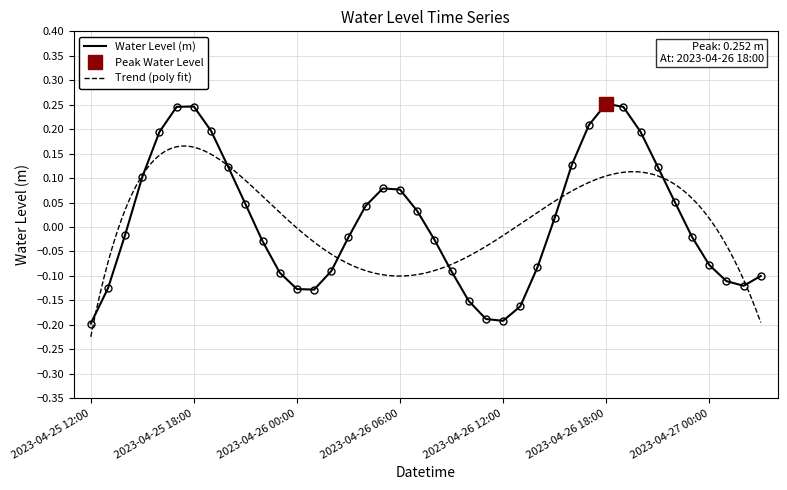

Reading left to right, extract all data points from this chart.

-0.2	-0.1	-0.0	0.1	0.2	0.2	0.2	0.2	0.1	0.0	-0.0	-0.1	-0.1	-0.1	-0.1	-0.0	0.0	0.1	0.1	0.0	-0.0	-0.1	-0.2	-0.2	-0.2	-0.2	-0.1	0.0	0.1	0.2	0.3	0.2	0.2	0.1	0.1	-0.0	-0.1	-0.1	-0.1	-0.1